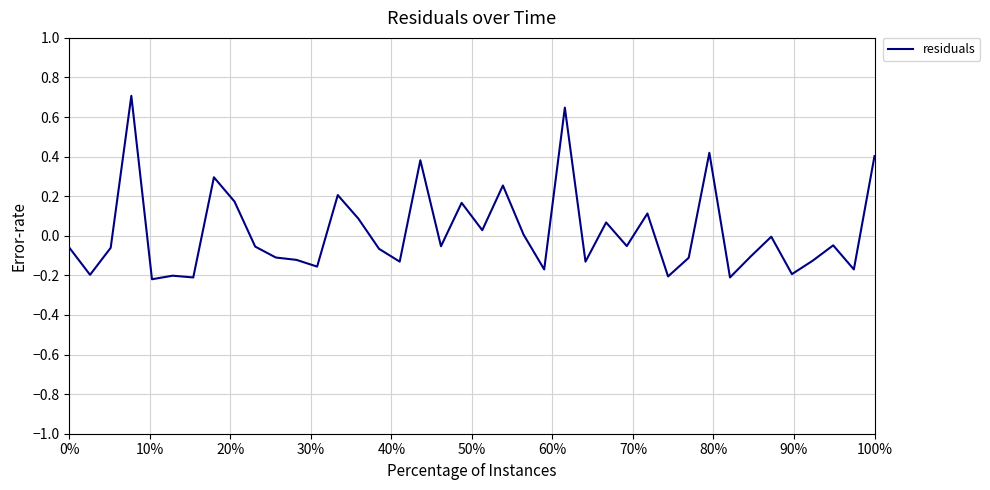

How many lines are shown in the chart?

1